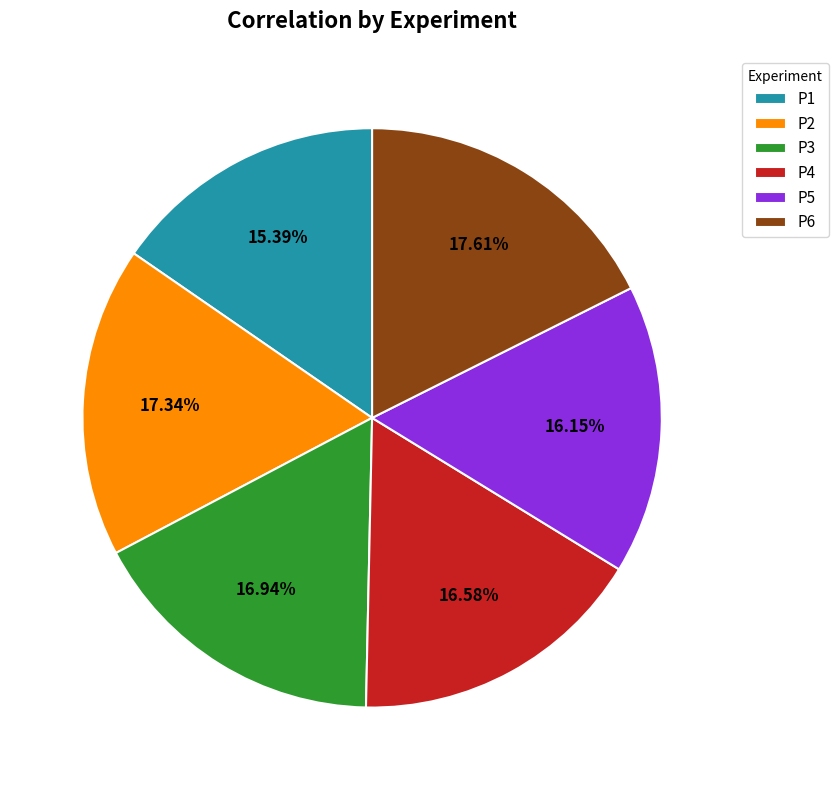

What is the total percentage of P2 and P3?

34.3%